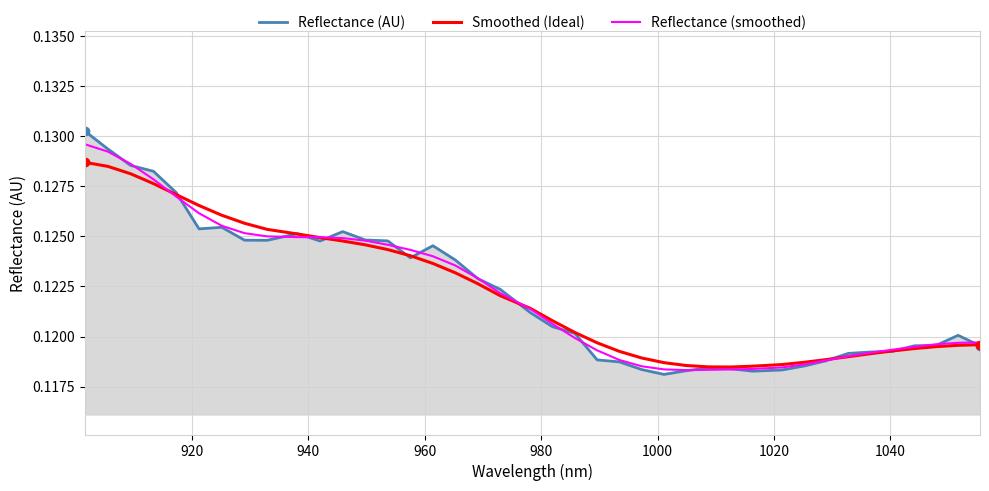

Which series has the widest spread of values?

Reflectance (AU)